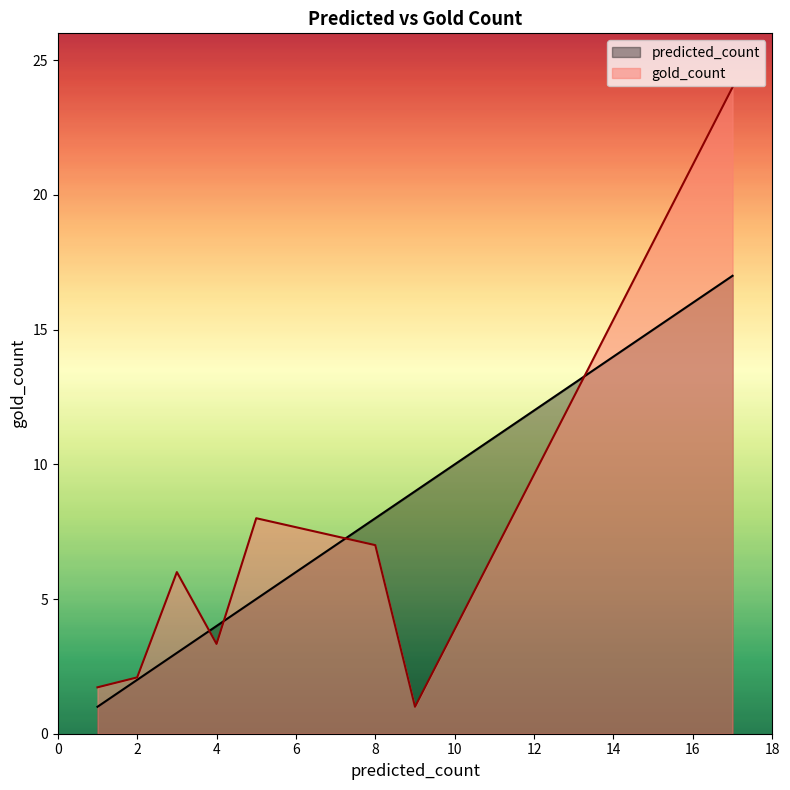

Rank the series by their maximum value, from lowest to highest.

predicted_count, gold_count